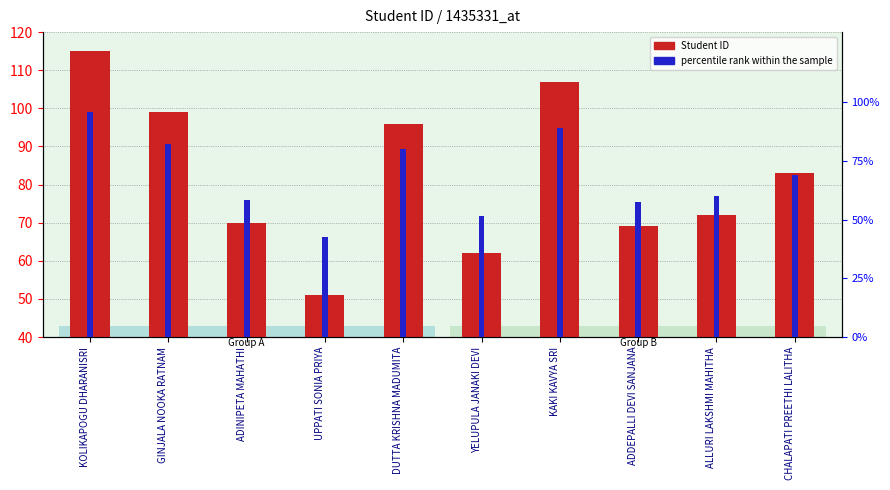

Which series has the largest total across all categories?

Student ID